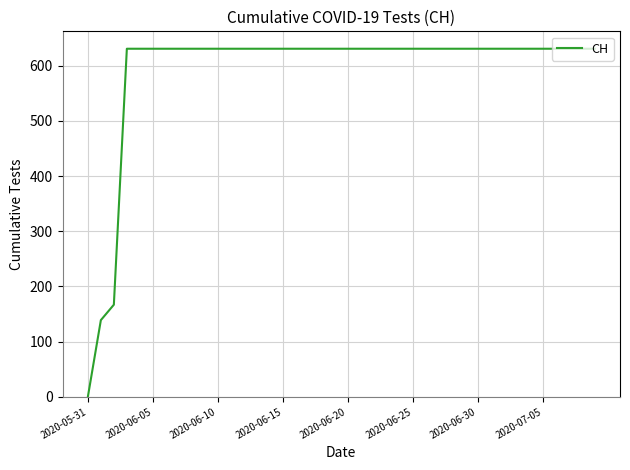

What is the maximum value shown in the chart?

631